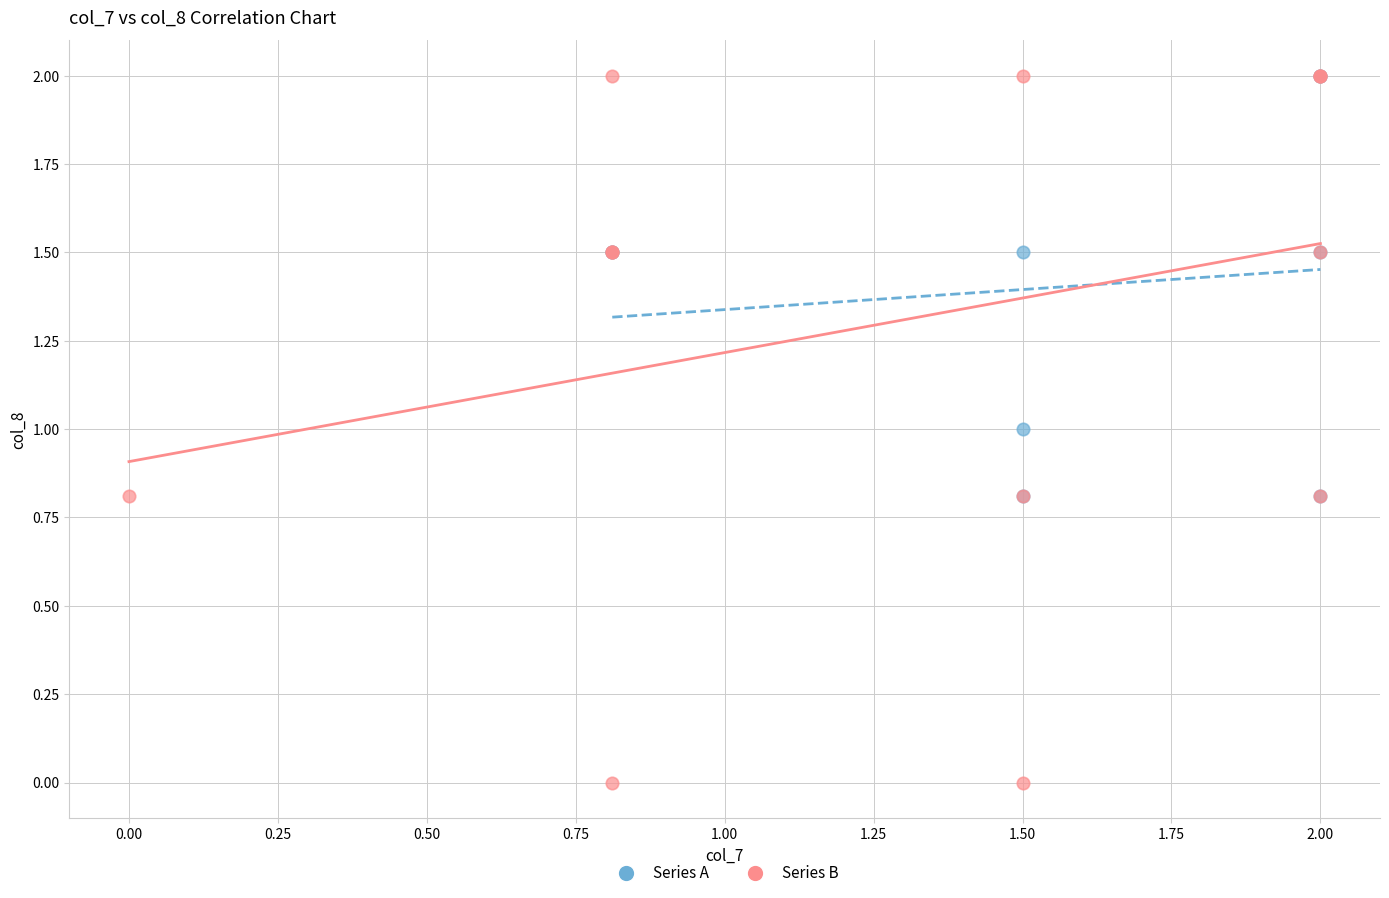

Which series has the widest spread of Y values?

Series B